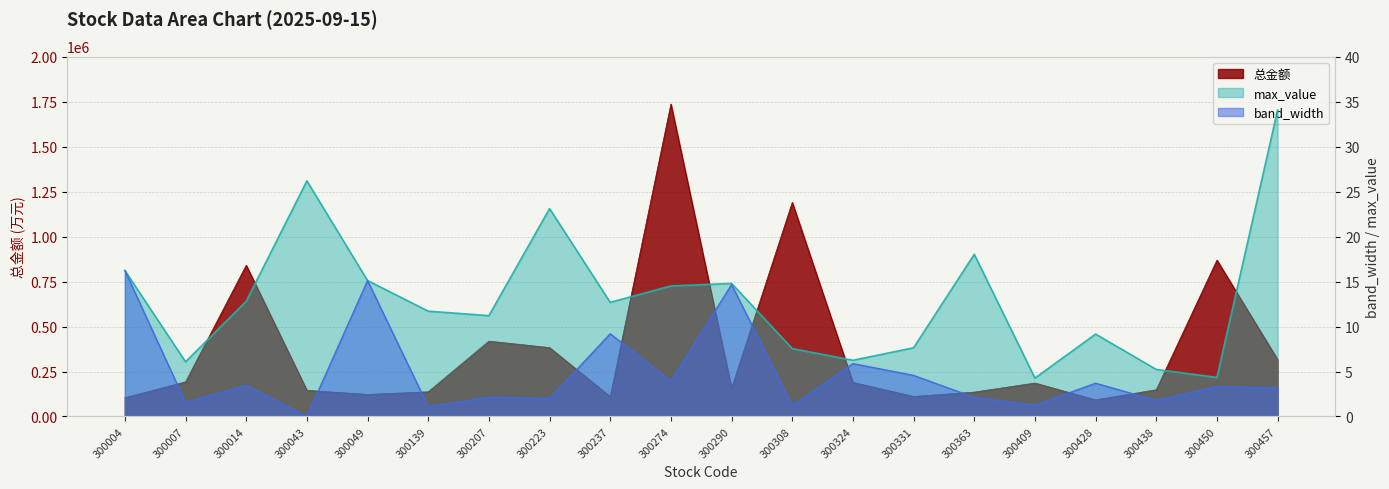

Which series has the largest range (max minus min)?

总金额